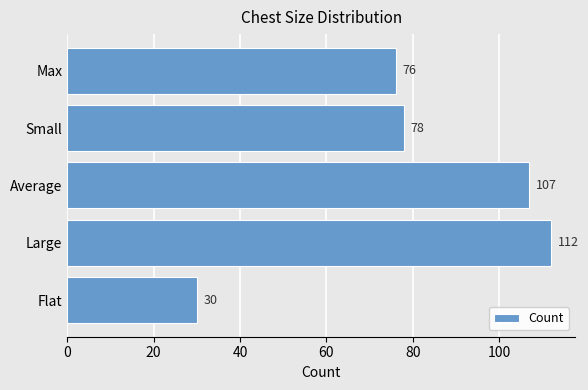

True or false: the data shows 107 at Average.

True